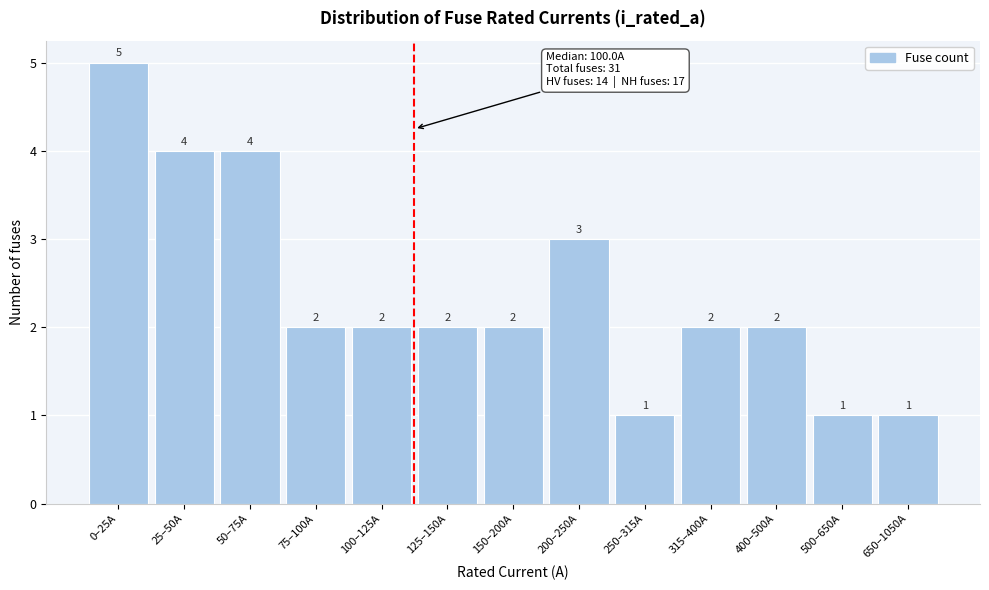

Reading left to right, list all the values displayed in this chart.

5	4	4	2	2	2	2	3	1	2	2	1	1